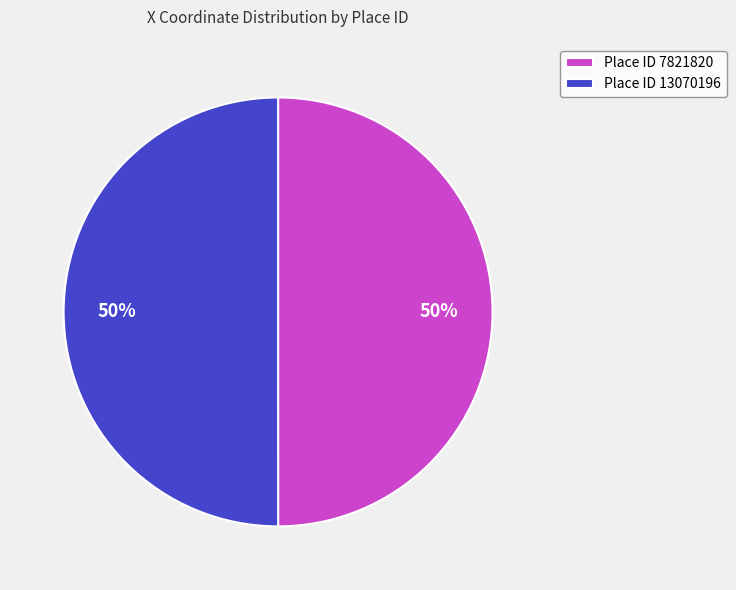

To the nearest percent, what percentage of the pie is Place ID 13070196?

50%